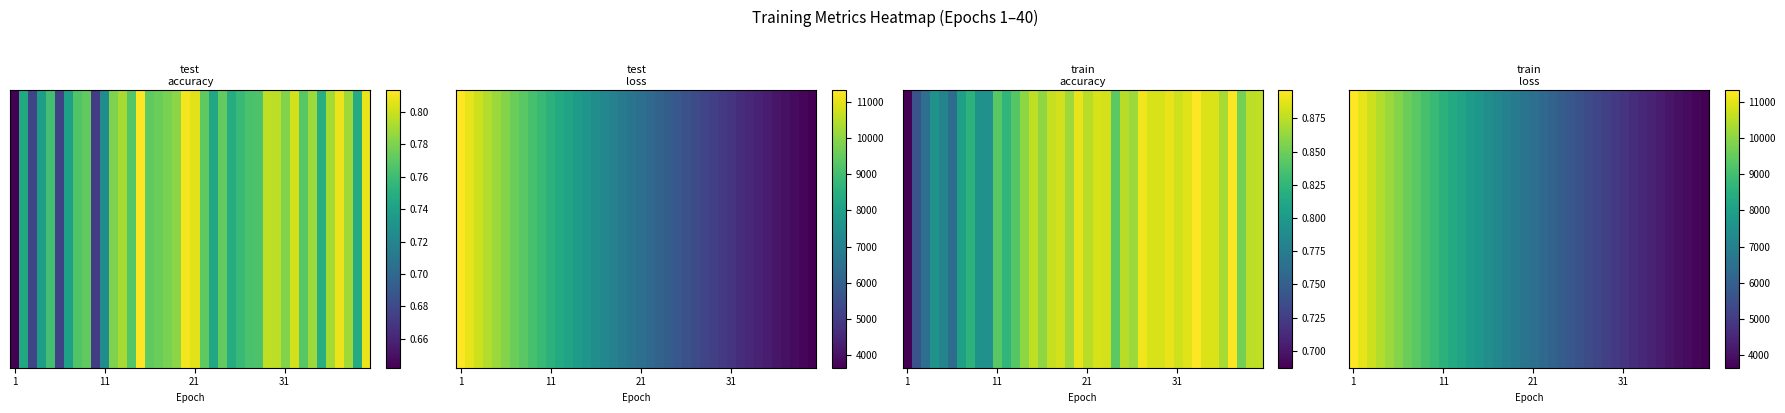

What is the difference between the values at 1 and 32?

6790.5